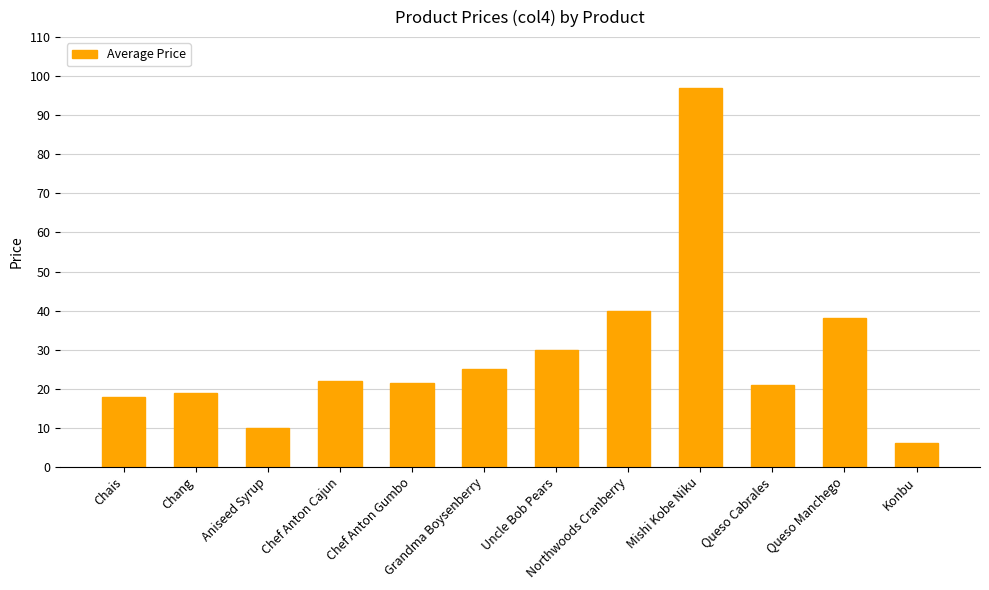

What is the difference between the values at Queso Manchego and Chef Anton Cajun?

16.0